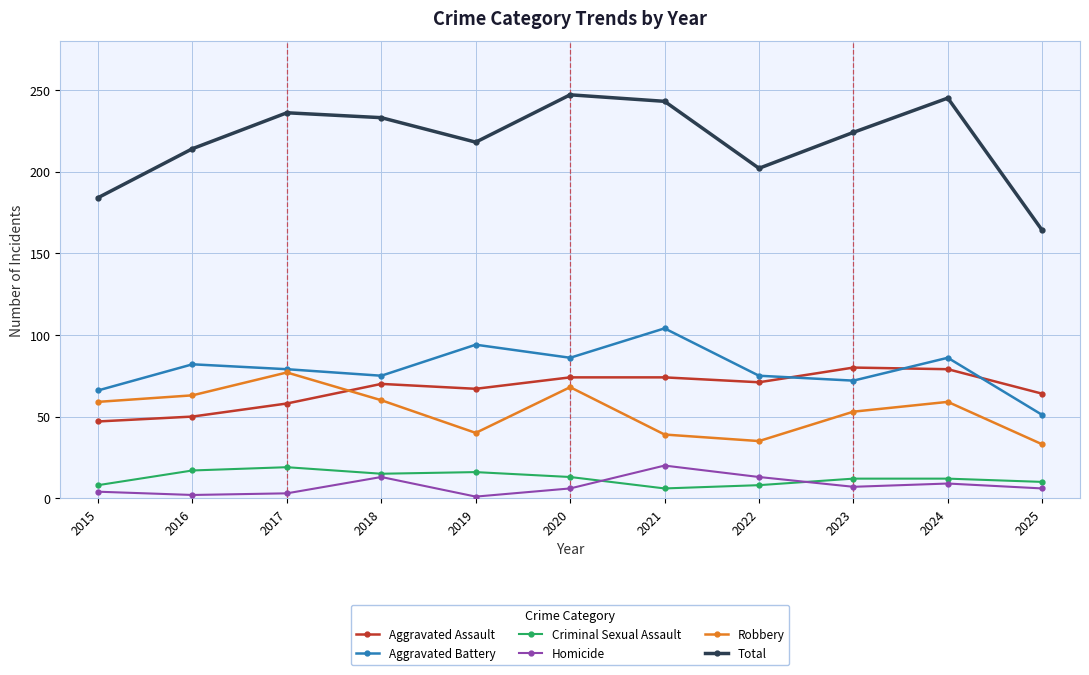

The value of Aggravated Battery at 2023 is 38. True or false?

False